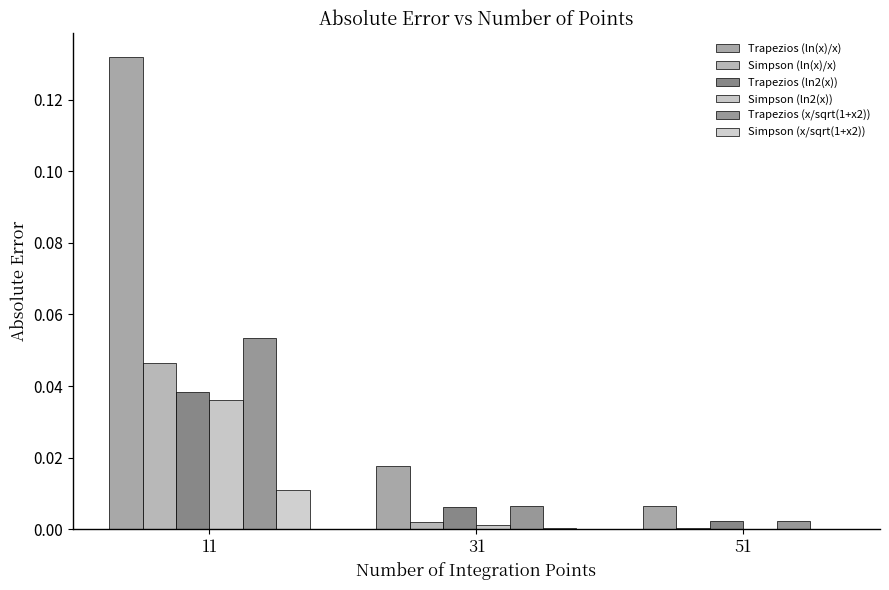

Are the bars horizontal?

No